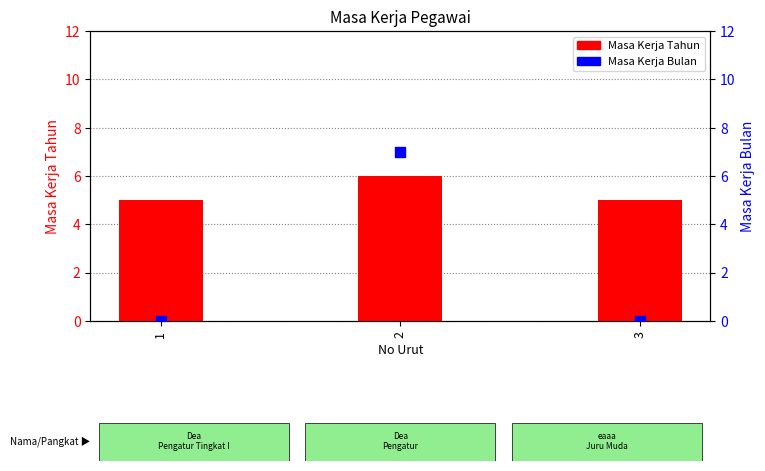

Which series has the largest total across all categories?

Masa Kerja Tahun